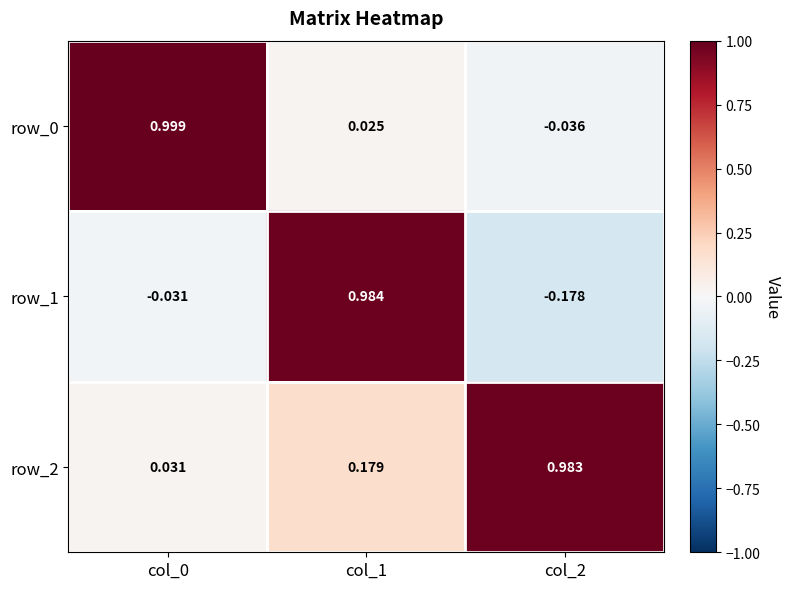

Is the value of row_2 at col_1 greater than the value of row_1 at col_0?

Yes